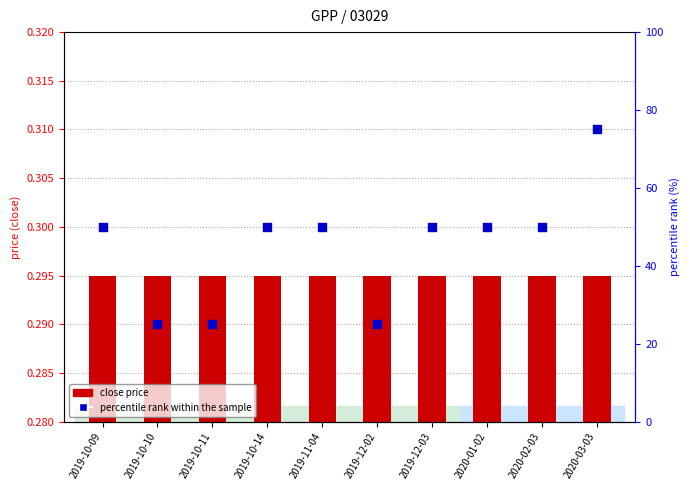

Which series has the widest spread of Y values?

percentile rank within the sample